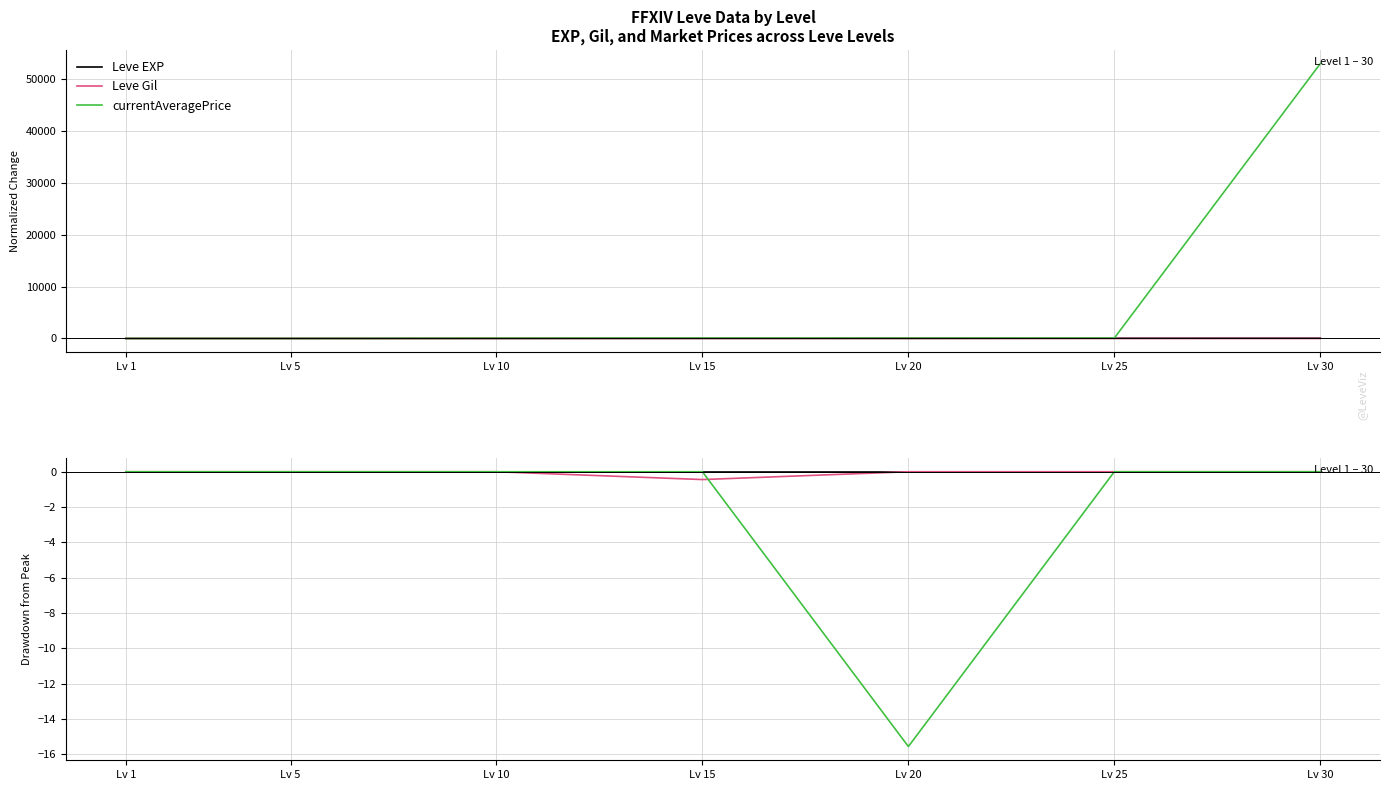

What are all the series names shown in the legend?

Leve EXP, Leve Gil, currentAveragePrice